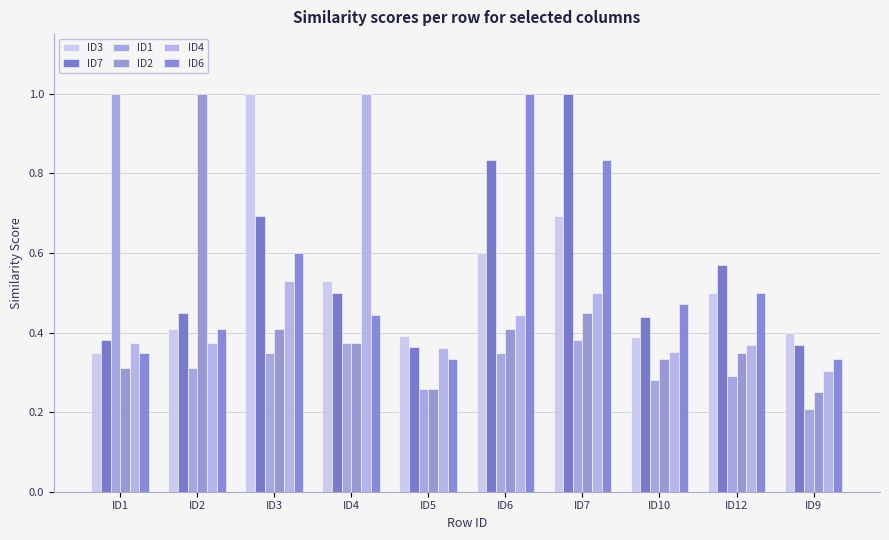

How many bars are there in each group?

6